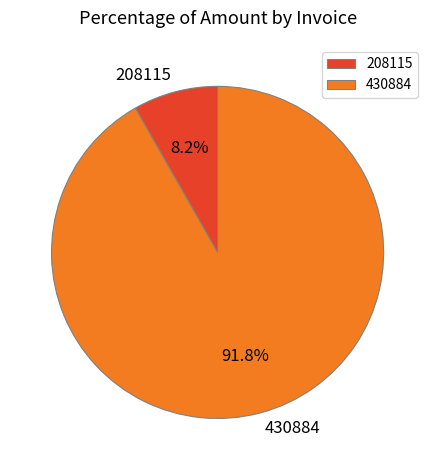

Does 208115 account for over 50% of the chart?

No